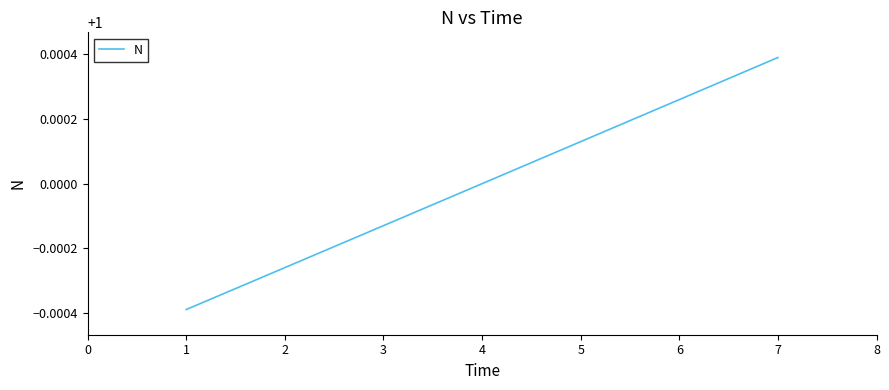

True or false: there are more than 1 points higher than both neighbors.

False